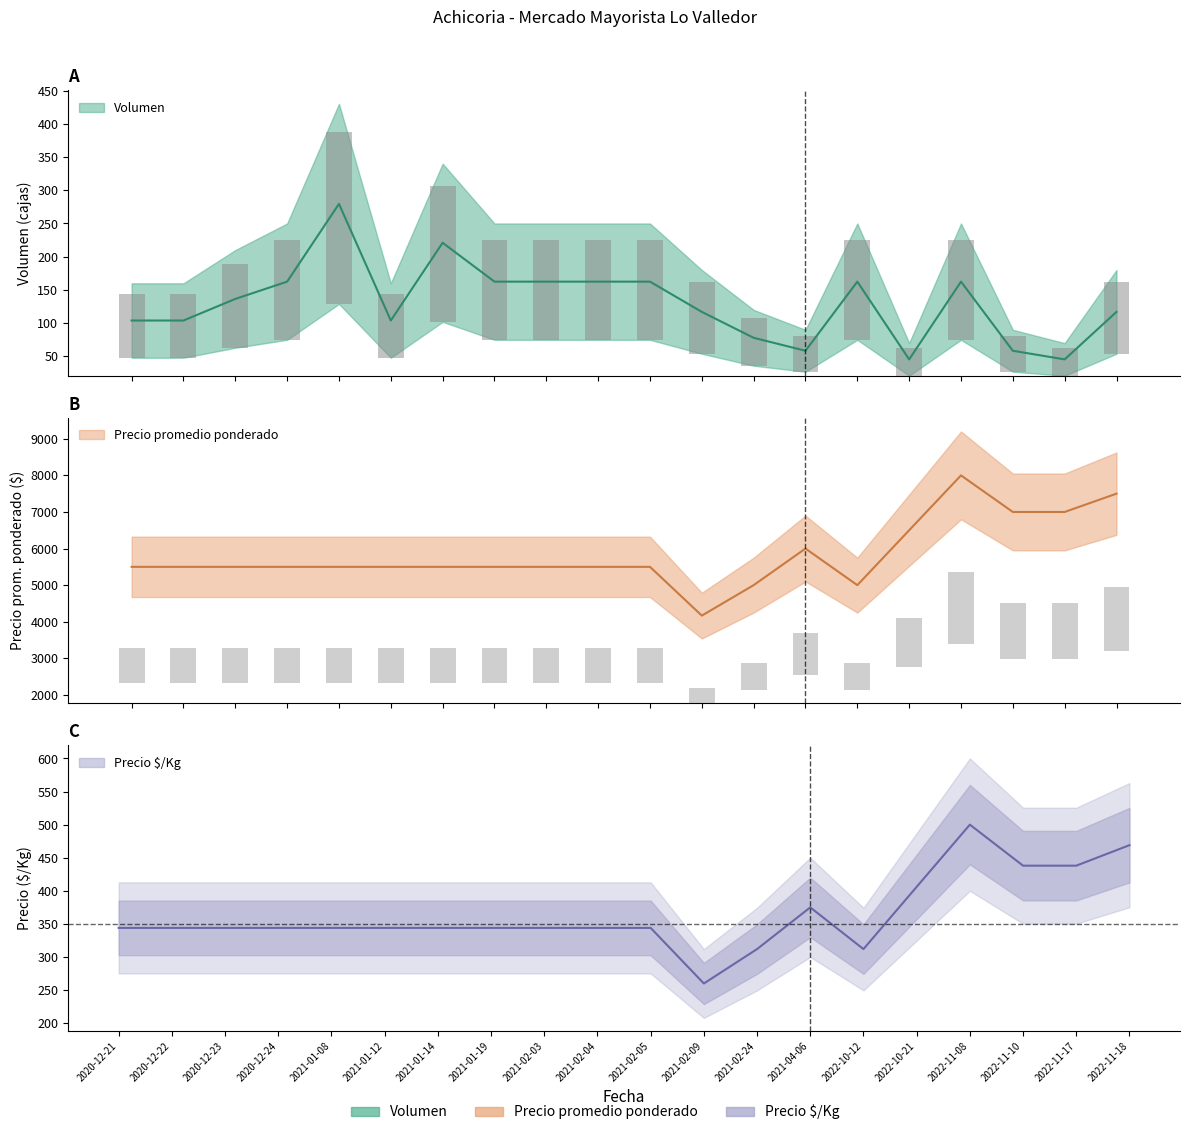

What is the approximate value of Precio promedio ponderado at 2021-02-04?

5500.0